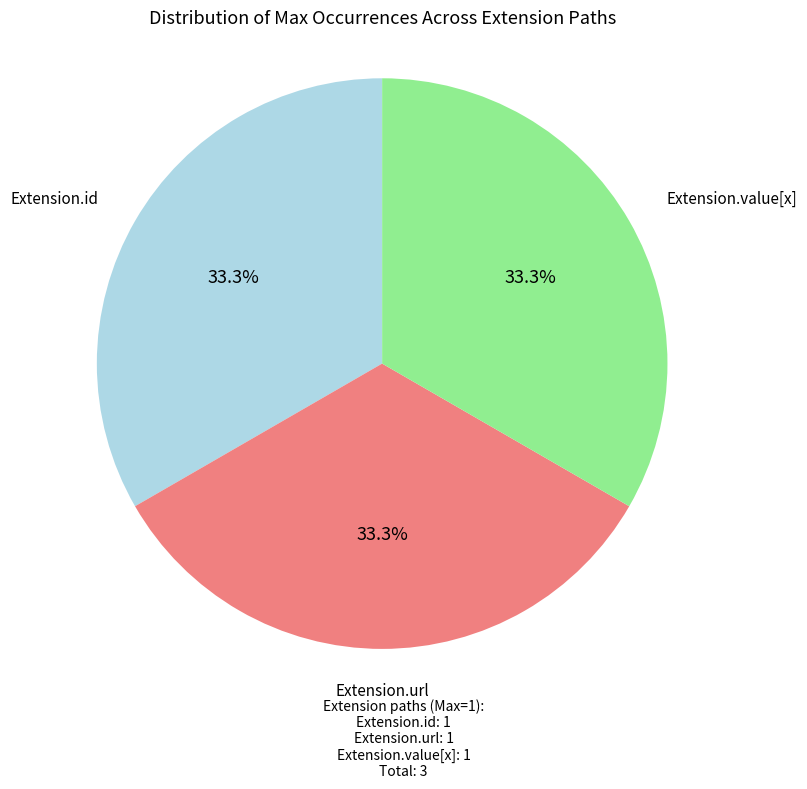

Is there any slice that represents more than half of the pie?

No